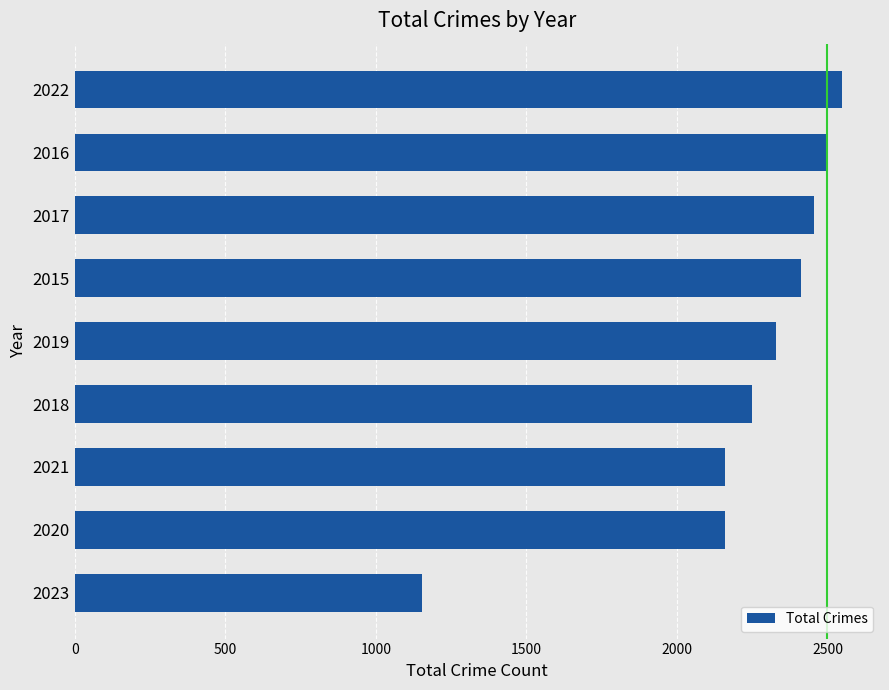

What is the difference between the second highest and minimum values?

1347